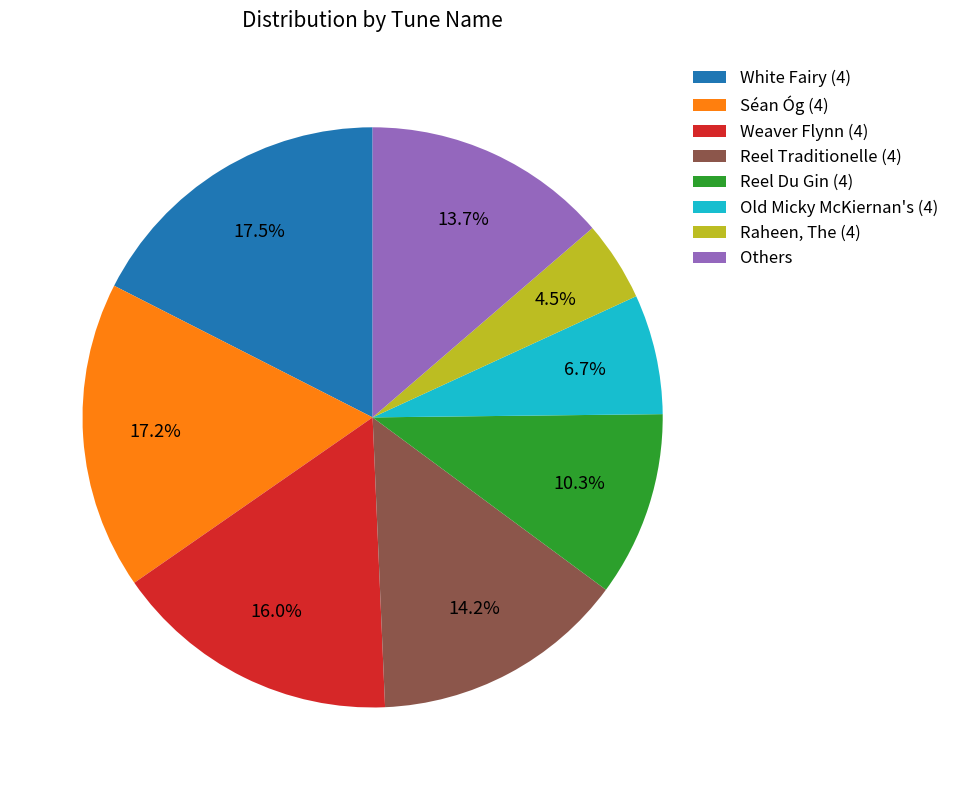

What percentage do Others and Old Micky McKiernan's (4) together represent?

20.4%